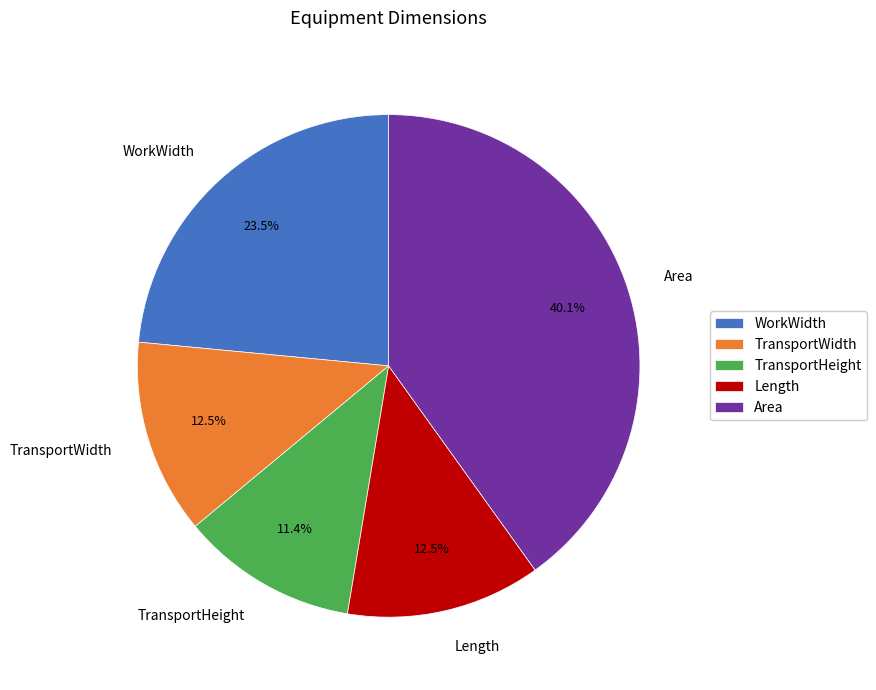

To the nearest percent, what portion does TransportHeight represent?

11%